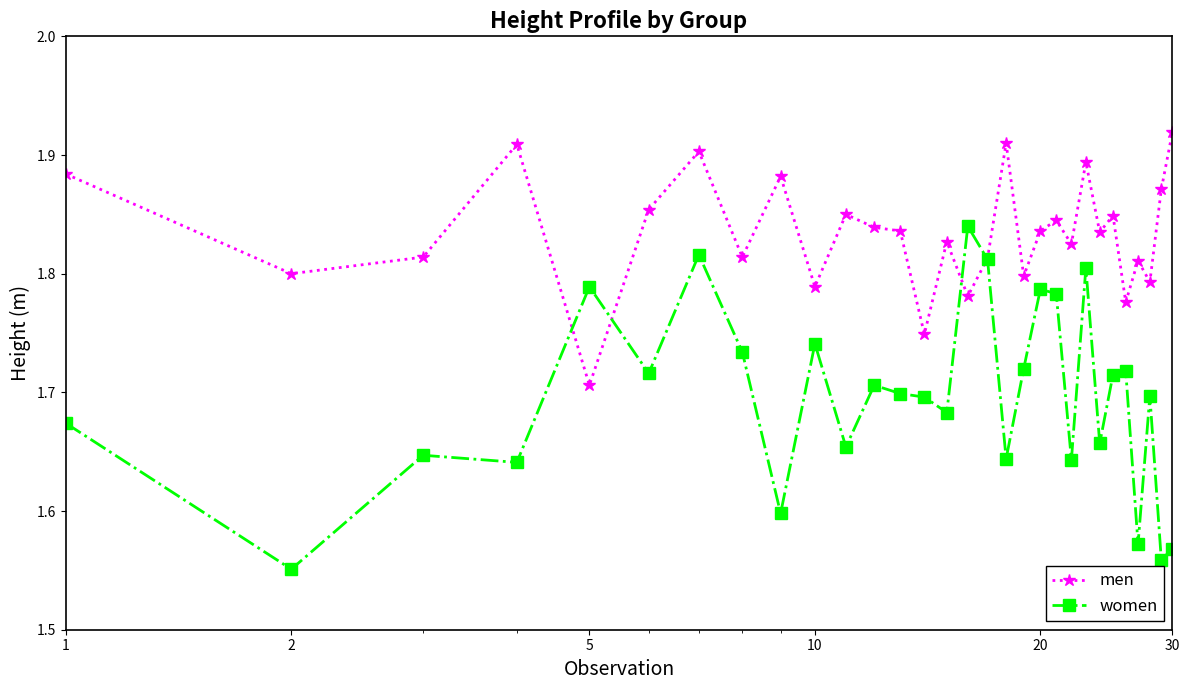

How many women values are between 1 and 2?

30